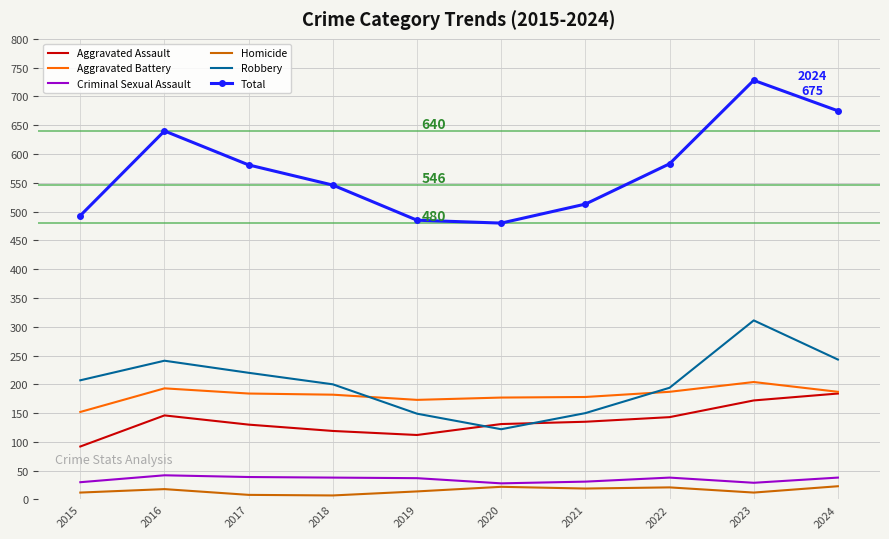

What is the minimum value for Aggravated Assault?

92